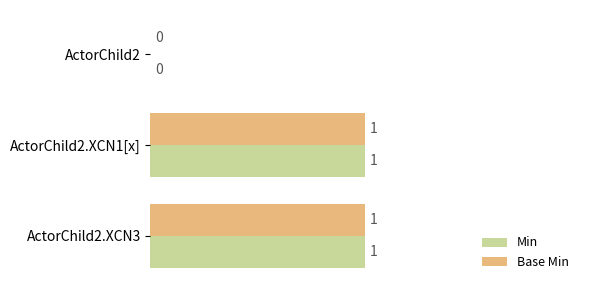

How many categories are shown in the chart?

3